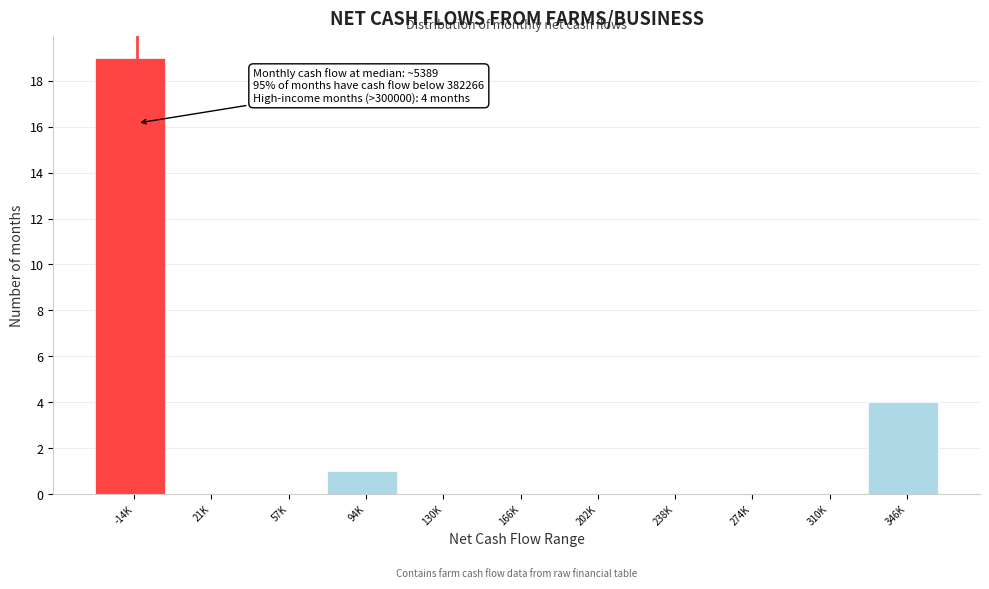

Reading right to left, extract all data points from this chart.

346K=4	310K=0	274K=0	238K=0	202K=0	166K=0	130K=0	94K=1	57K=0	21K=0	-14K=19